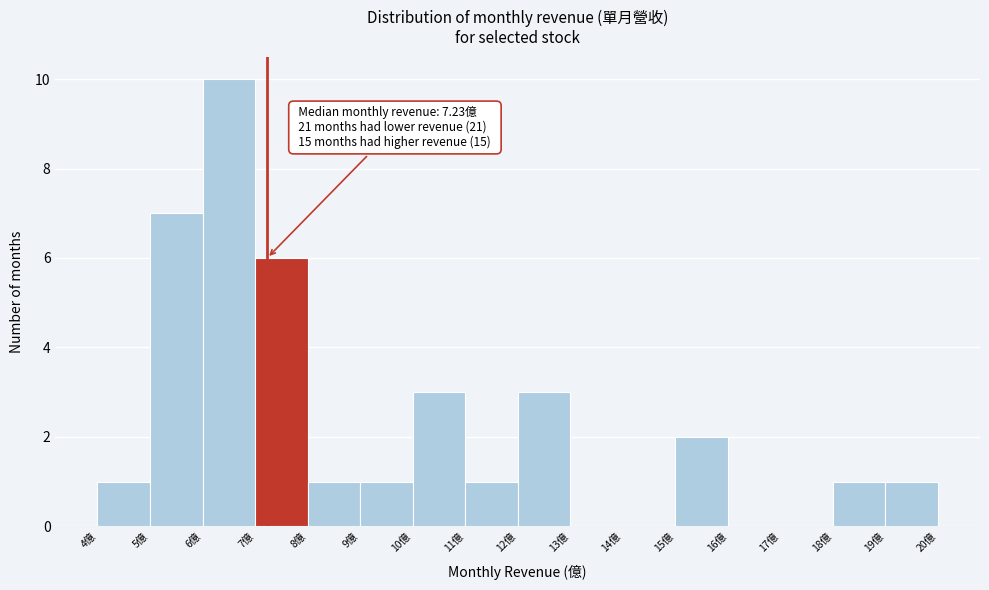

Which range on the x-axis has the tallest bar?

6 to 7